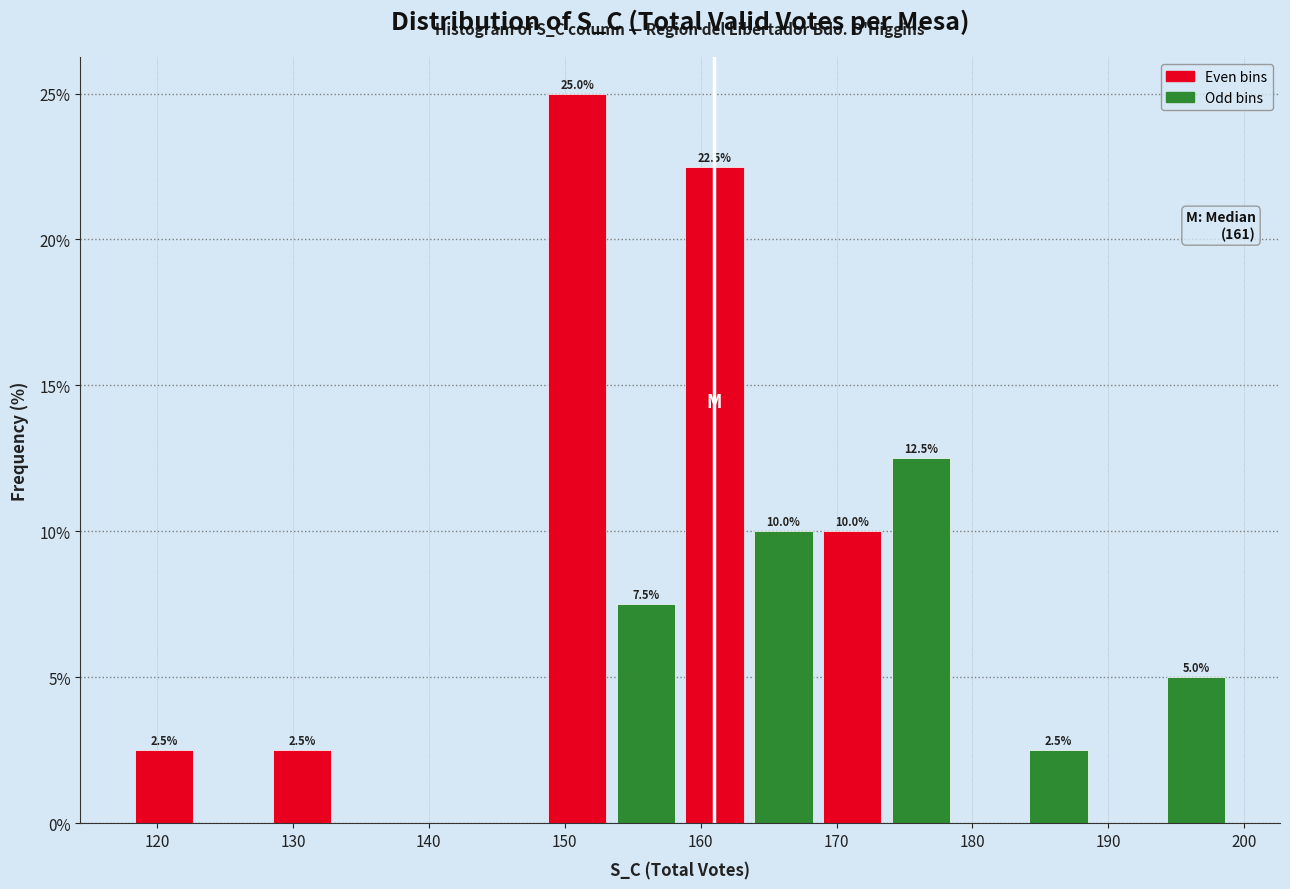

Over which range of the x-axis is the bar tallest?

148 to 153